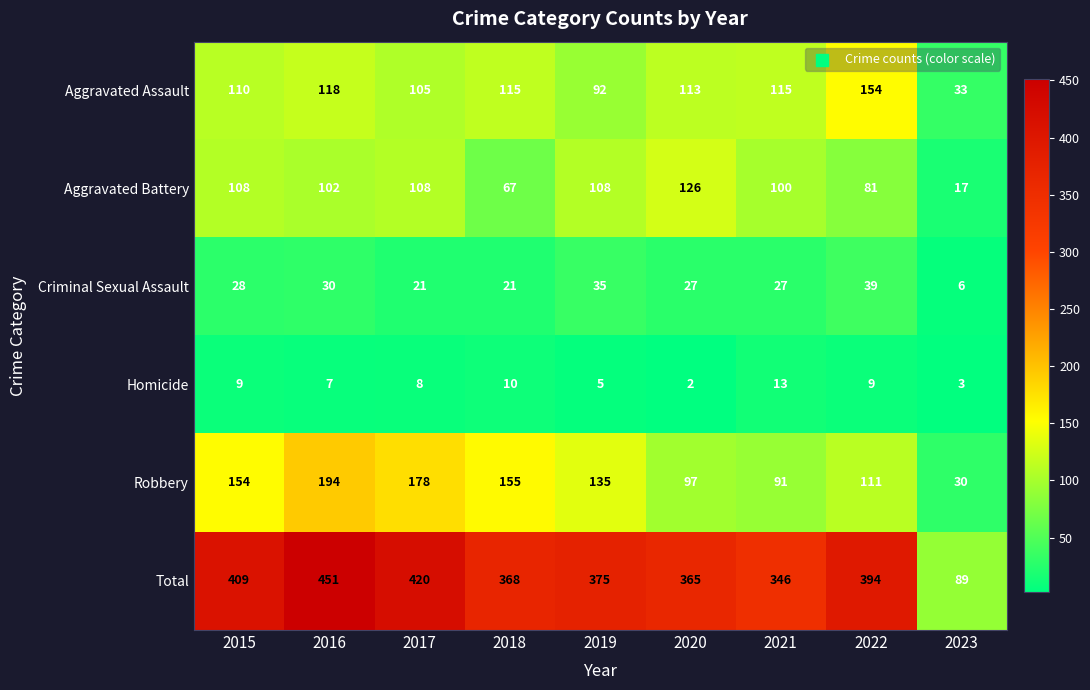

Rank the series by their maximum value, from highest to lowest.

Total, Robbery, Aggravated Assault, Aggravated Battery, Criminal Sexual Assault, Homicide